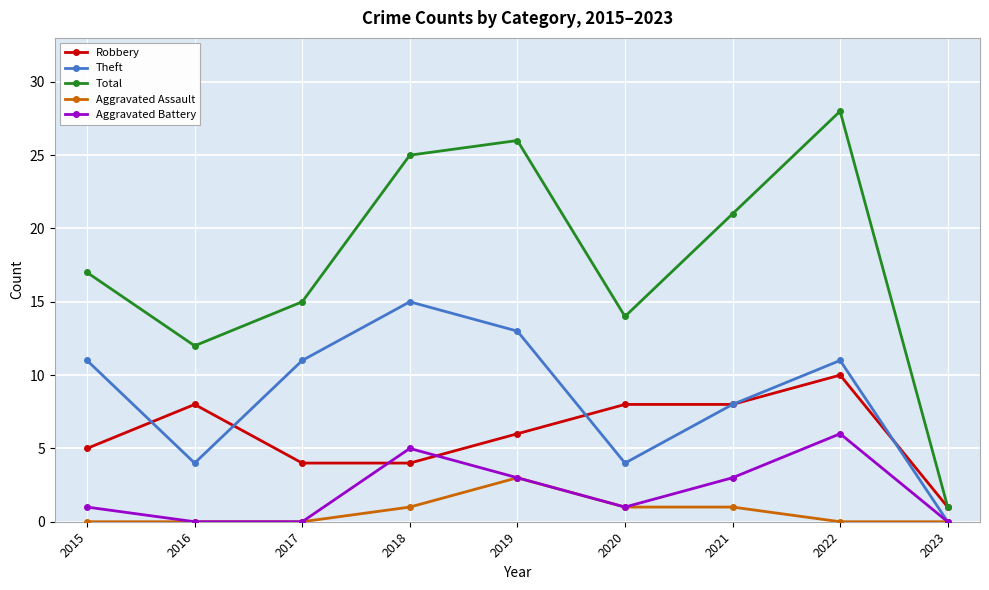

Count the number of categories in the chart.

9